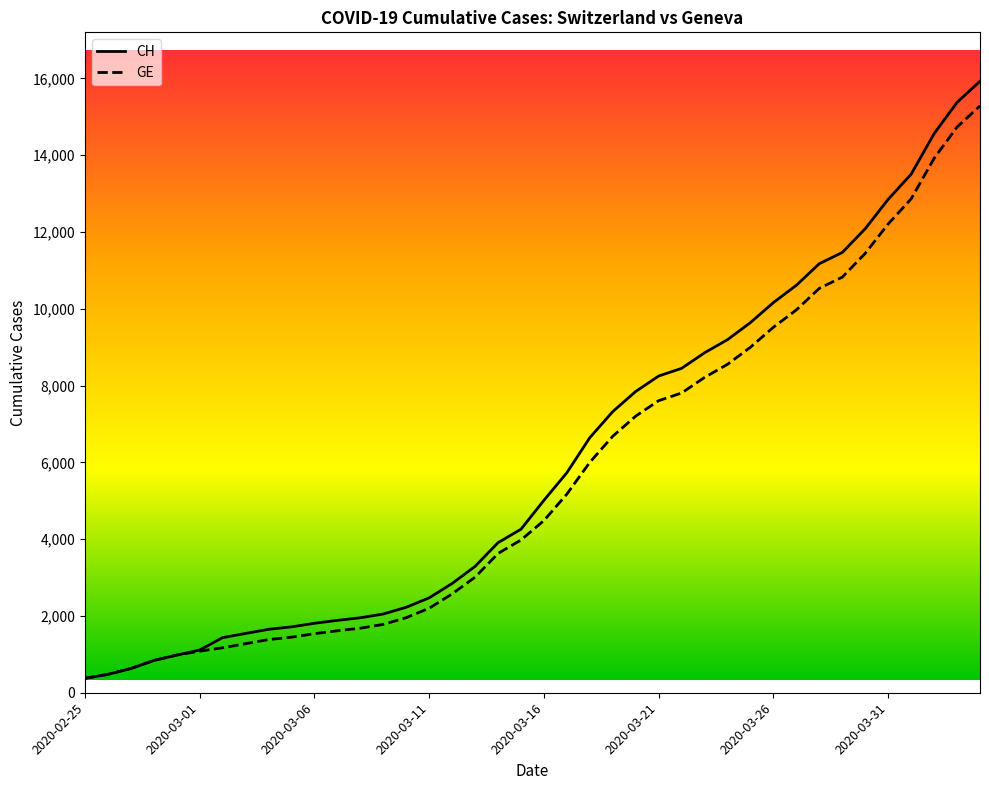

What is the minimum value shown in the chart?

375